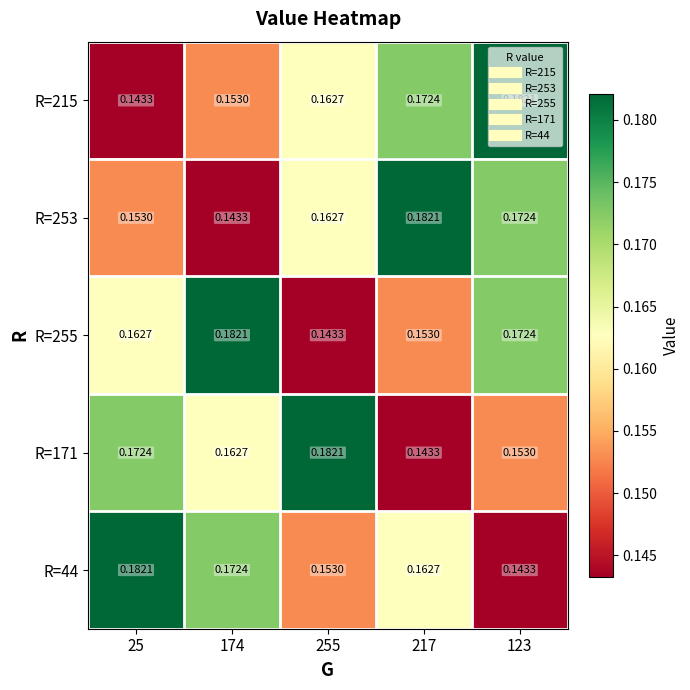

Is the value of R=171 at 123 greater than the value of R=44 at 217?

No